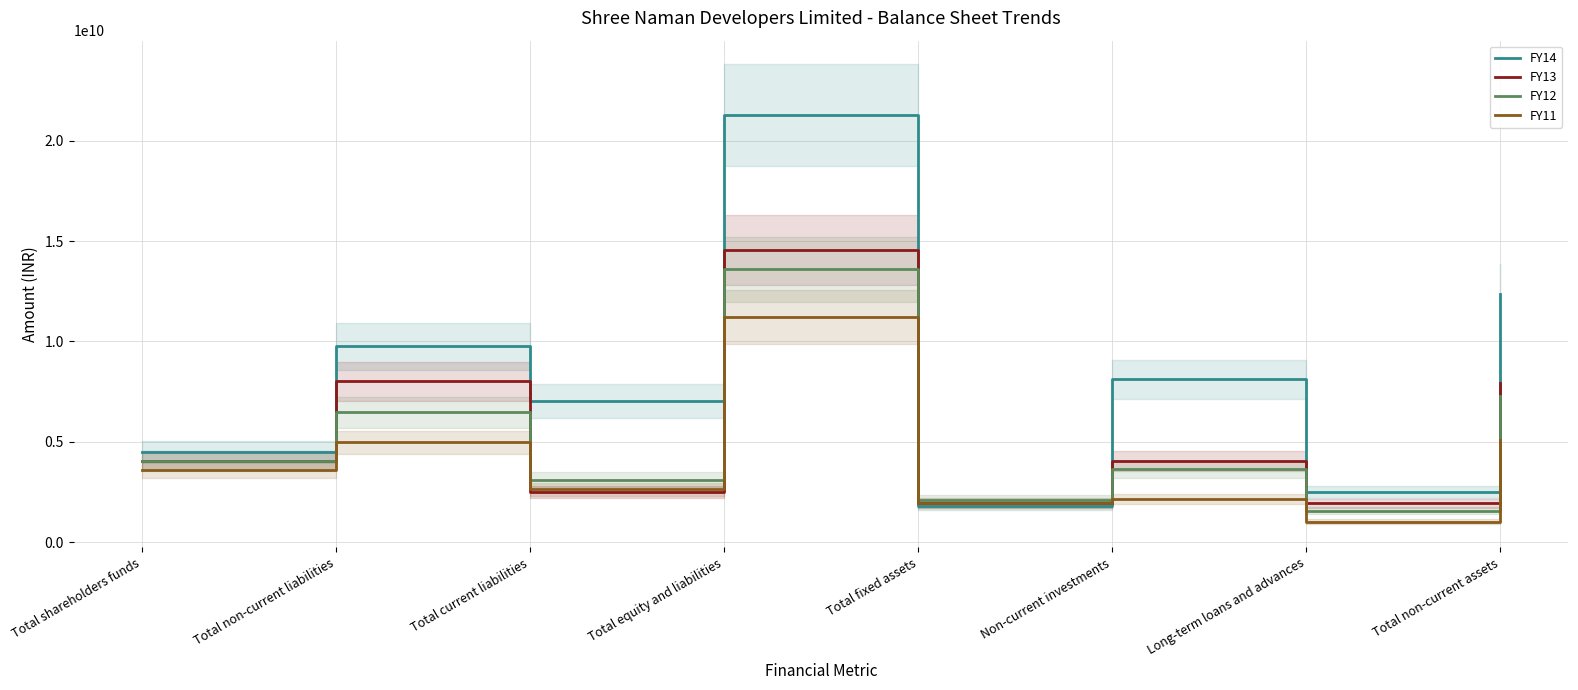

Reading left to right, what are all the values shown in this chart?

FY14: Total shareholders funds=4493520707	Total non-current liabilities=9765073006	Total current liabilities=7024035438	Total equity and liabilities=21282629151	Total fixed assets=1793408833	Non-current investments=8101475656	Long-term loans and advances=2472977386	Total non-current assets=12367861875
FY13: Total shareholders funds=4050821388	Total non-current liabilities=8002639868	Total current liabilities=2514157684	Total equity and liabilities=14567618940	Total fixed assets=1949990339	Non-current investments=4028547374	Long-term loans and advances=1921462974	Total non-current assets=7900000687
FY12: Total shareholders funds=4033642899	Total non-current liabilities=6457990903	Total current liabilities=3099699865	Total equity and liabilities=13591333667	Total fixed assets=2090198088	Non-current investments=3617874596	Long-term loans and advances=1570046562	Total non-current assets=7278119246
FY11: Total shareholders funds=3601972192	Total non-current liabilities=4959899123	Total current liabilities=2632677343	Total equity and liabilities=11194548658	Total fixed assets=1923494882	Non-current investments=2131603379	Long-term loans and advances=1006319427	Total non-current assets=5061417688